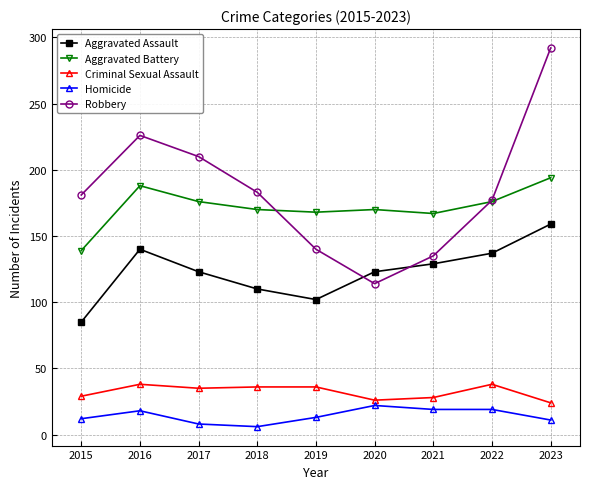

What is the difference between the highest and lowest values at 2016?

208